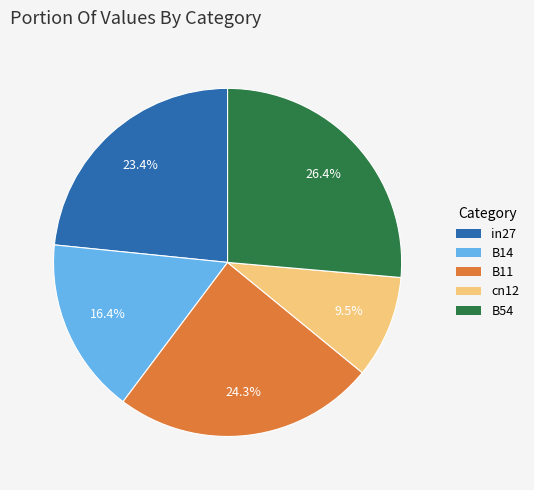

True or false: B11 accounts for 24% of the total.

True